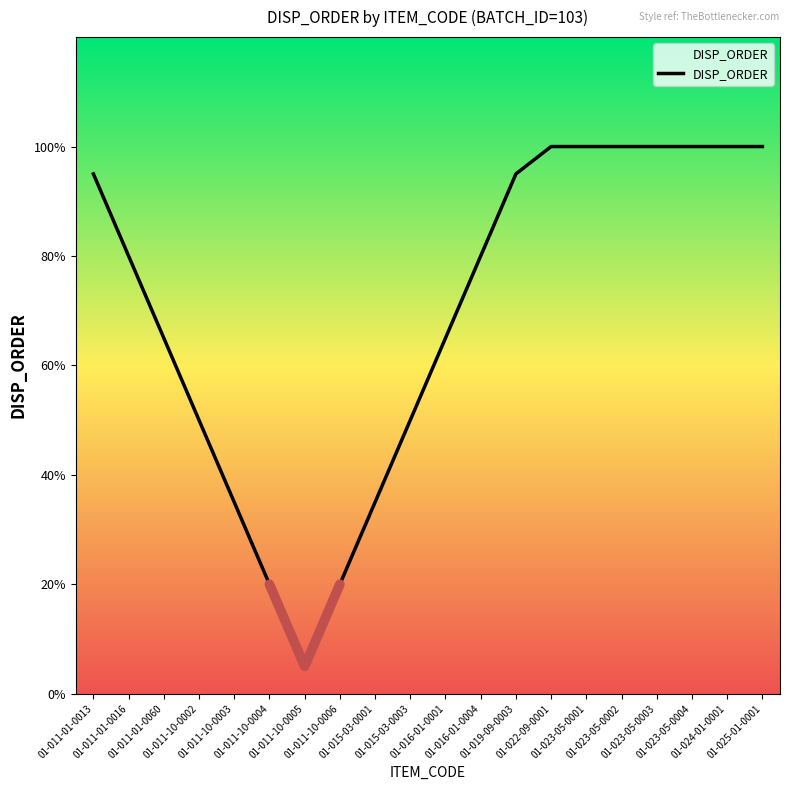

Rank the categories by value from highest to lowest.

01-022-09-0001, 01-023-05-0001, 01-023-05-0002, 01-023-05-0003, 01-023-05-0004, 01-024-01-0001, 01-025-01-0001, 01-011-01-0013, 01-019-09-0003, 01-011-01-0016, 01-016-01-0004, 01-011-01-0060, 01-016-01-0001, 01-011-10-0002, 01-015-03-0003, 01-011-10-0003, 01-015-03-0001, 01-011-10-0004, 01-011-10-0006, 01-011-10-0005